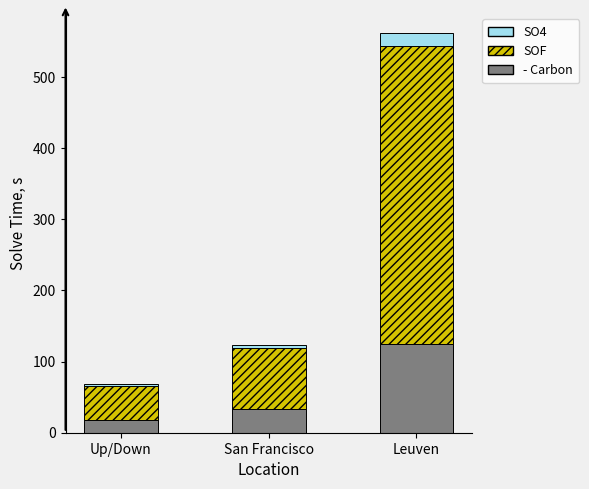

List the labels in order of - Carbon value, largest first.

Leuven, San Francisco, Up/Down